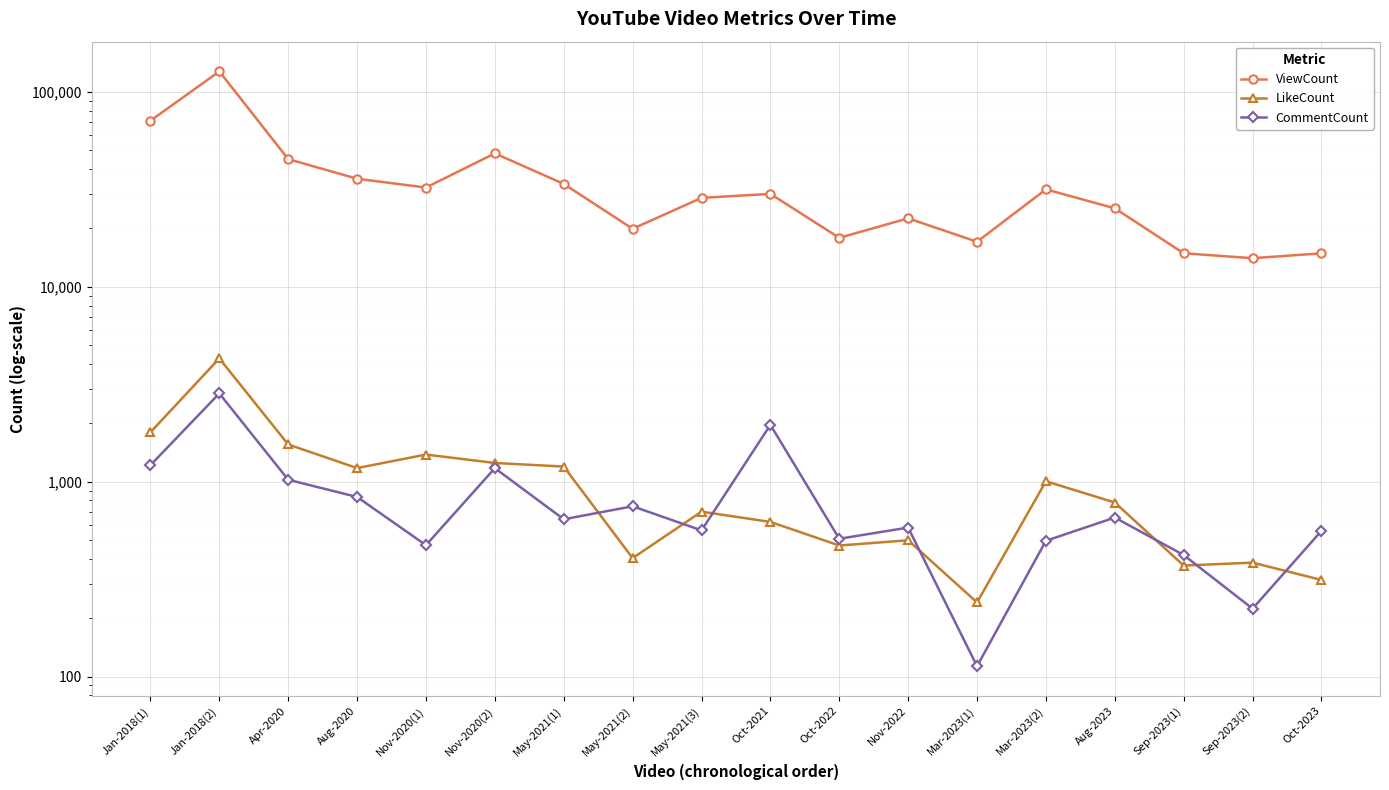

What is the sum of the CommentCount values at Jan-2018(1) and Aug-2023?

1868